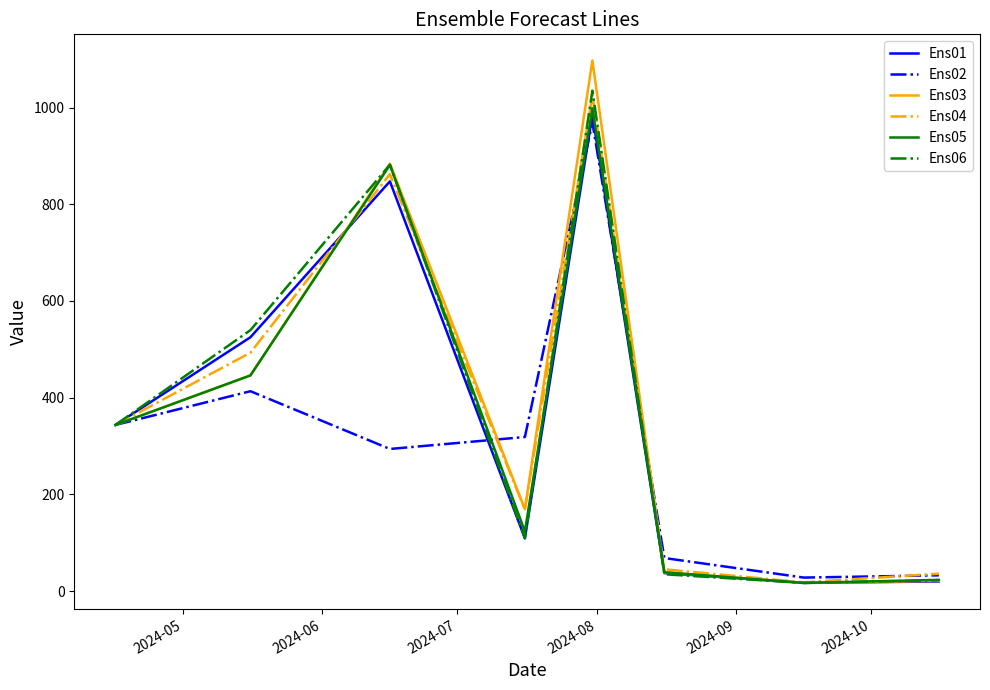

What is the highest value of the Ens01 series?

985.3